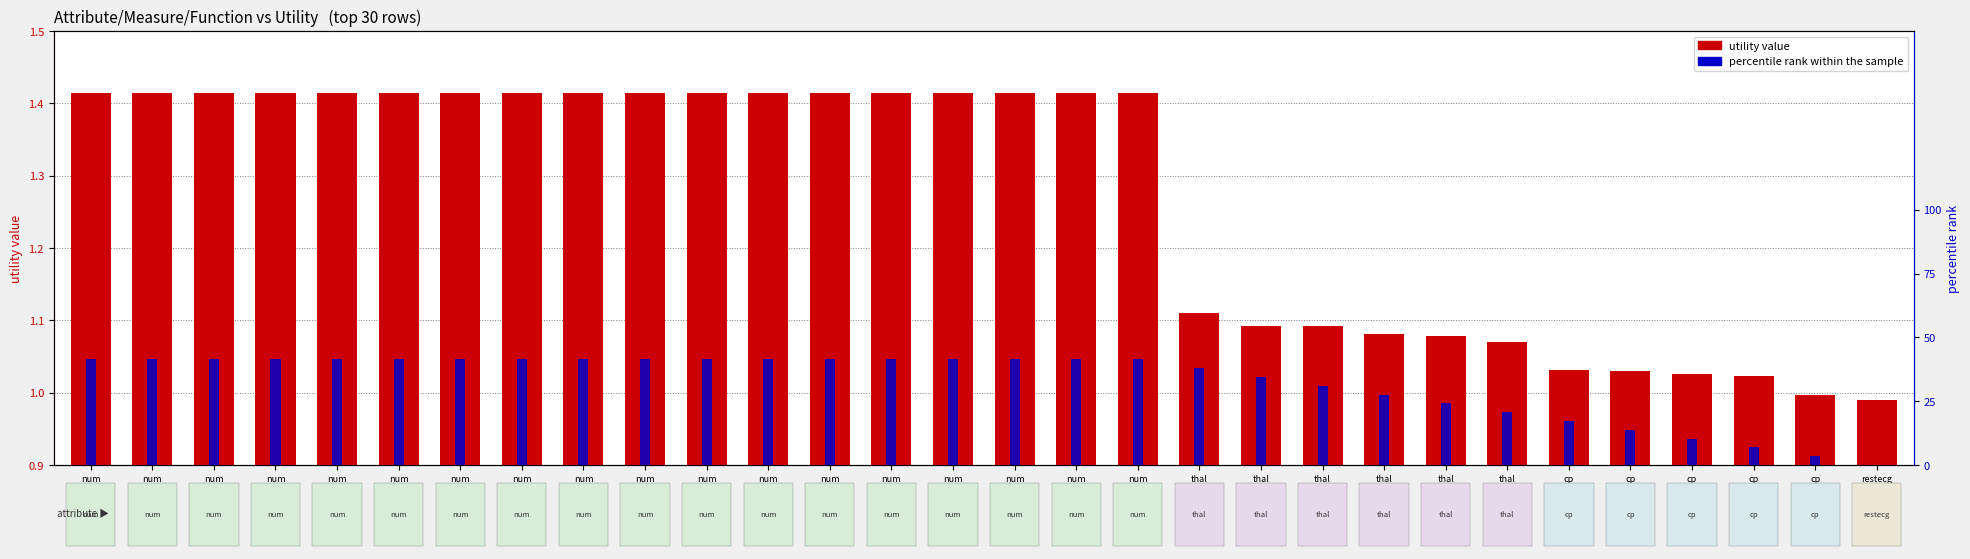

At which label does utility value first exceed 1?

num
age
sum